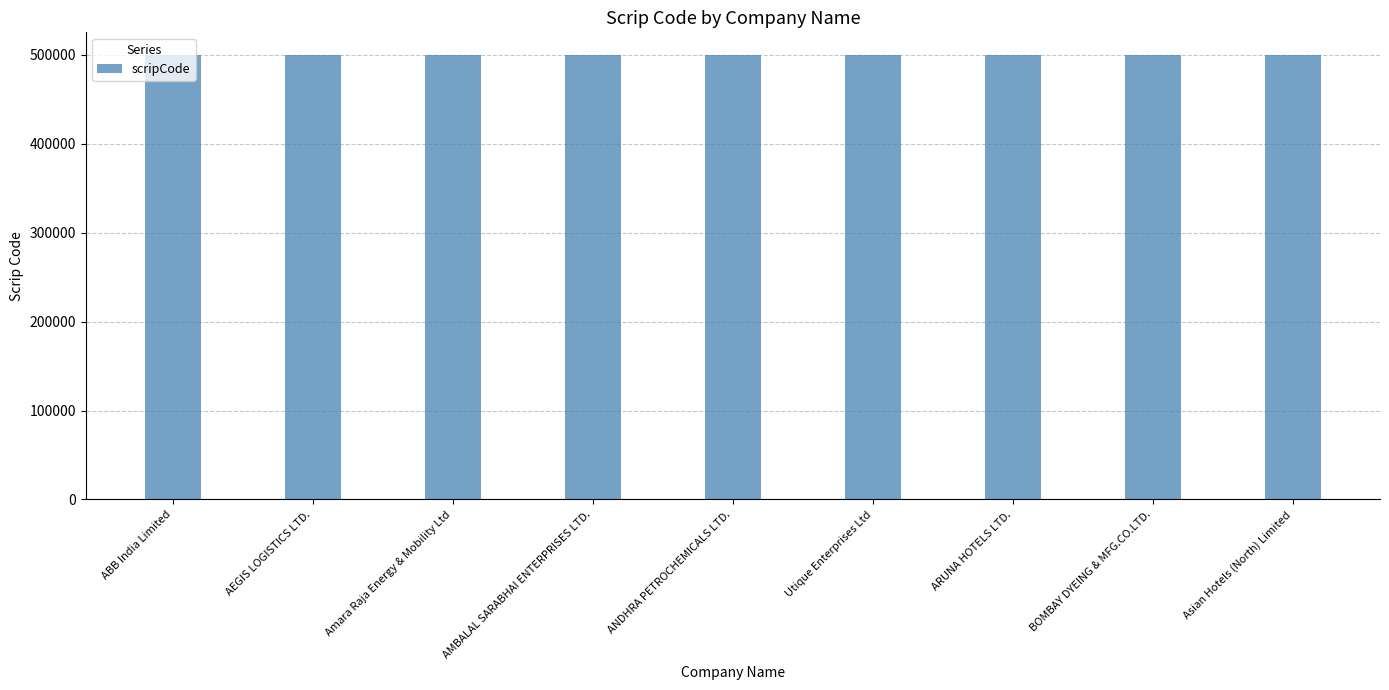

What is the sum of all values?

4500107